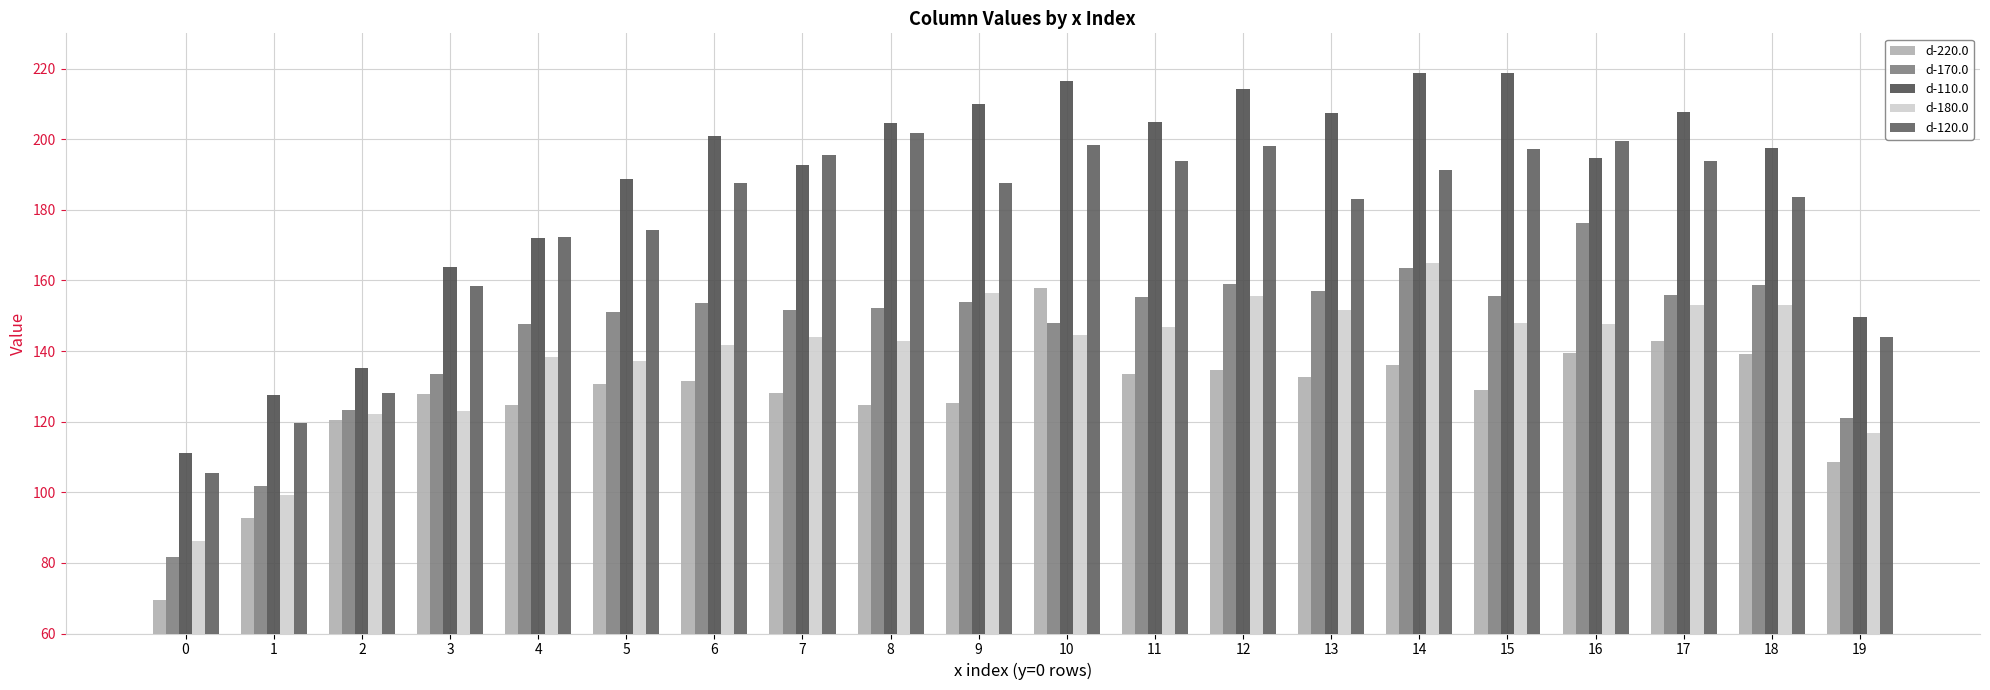

What is the total value across all series at 3?

706.5